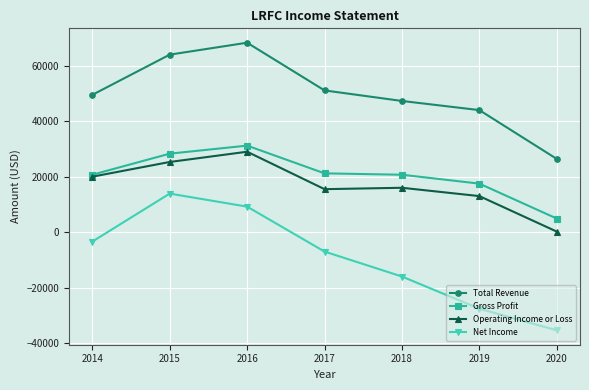

Is this an area chart (filled region under the line)?

No